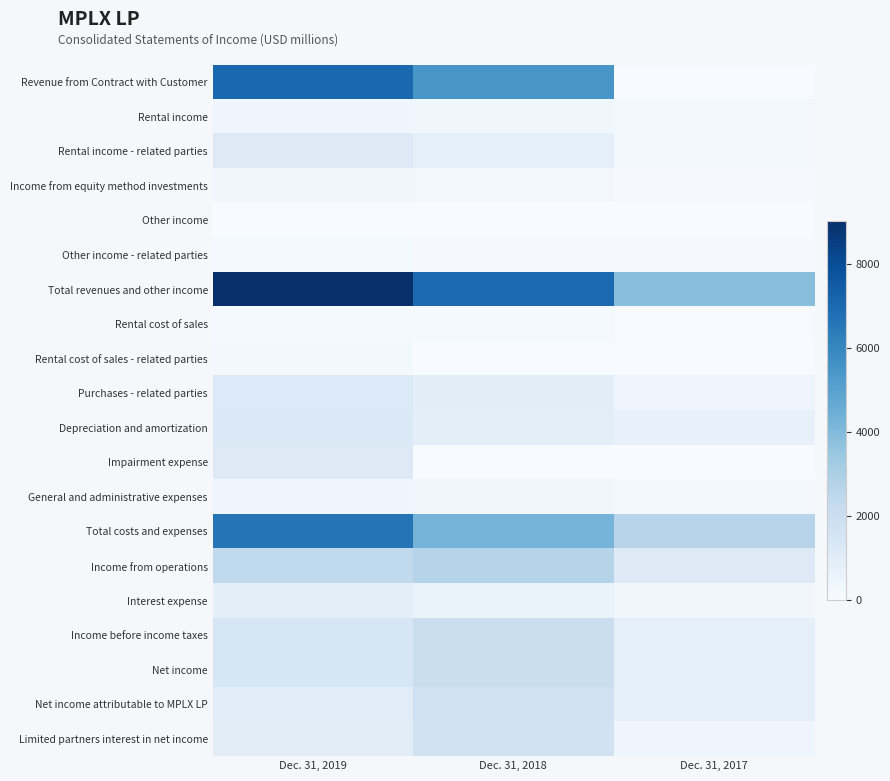

Reading left to right, transcribe all the data shown in this chart.

Revenue from Contract with Customer: Dec. 31, 2019=7041	Dec. 31, 2018=5449	Dec. 31, 2017=0
Rental income: Dec. 31, 2019=388	Dec. 31, 2018=352	Dec. 31, 2017=277
Rental income - related parties: Dec. 31, 2019=1196	Dec. 31, 2018=846	Dec. 31, 2017=279
Income from equity method investments: Dec. 31, 2019=290	Dec. 31, 2018=247	Dec. 31, 2017=78
Other income: Dec. 31, 2019=12	Dec. 31, 2018=7	Dec. 31, 2017=6
Other income - related parties: Dec. 31, 2019=114	Dec. 31, 2018=99	Dec. 31, 2017=92
Total revenues and other income: Dec. 31, 2019=9041	Dec. 31, 2018=7005	Dec. 31, 2017=3867
Rental cost of sales: Dec. 31, 2019=141	Dec. 31, 2018=135	Dec. 31, 2017=62
Rental cost of sales - related parties: Dec. 31, 2019=165	Dec. 31, 2018=31	Dec. 31, 2017=2
Purchases - related parties: Dec. 31, 2019=1231	Dec. 31, 2018=925	Dec. 31, 2017=455
Depreciation and amortization: Dec. 31, 2019=1254	Dec. 31, 2018=867	Dec. 31, 2017=683
Impairment expense: Dec. 31, 2019=1197	Dec. 31, 2018=0	Dec. 31, 2017=0
General and administrative expenses: Dec. 31, 2019=388	Dec. 31, 2018=316	Dec. 31, 2017=241
Total costs and expenses: Dec. 31, 2019=6664	Dec. 31, 2018=4277	Dec. 31, 2017=2676
Income from operations: Dec. 31, 2019=2377	Dec. 31, 2018=2728	Dec. 31, 2017=1191
Interest expense: Dec. 31, 2019=851	Dec. 31, 2018=590	Dec. 31, 2017=296
Income before income taxes: Dec. 31, 2019=1462	Dec. 31, 2018=2014	Dec. 31, 2017=837
Net income: Dec. 31, 2019=1462	Dec. 31, 2018=2006	Dec. 31, 2017=836
Net income attributable to MPLX LP: Dec. 31, 2019=1033	Dec. 31, 2018=1818	Dec. 31, 2017=794
Limited partners interest in net income: Dec. 31, 2019=935	Dec. 31, 2018=1743	Dec. 31, 2017=411